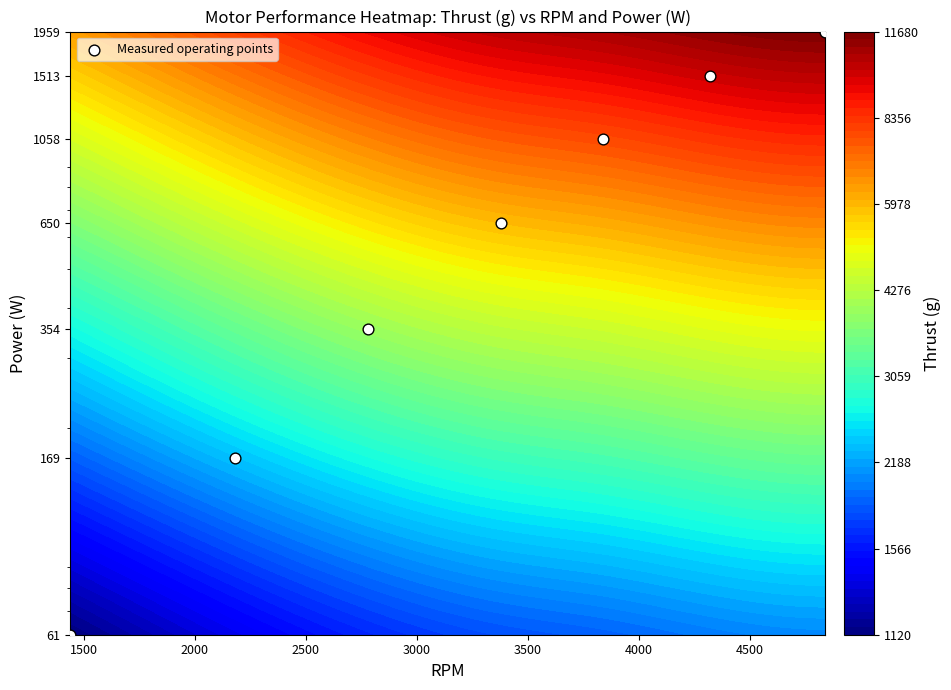

What is the sum of all values?

5764